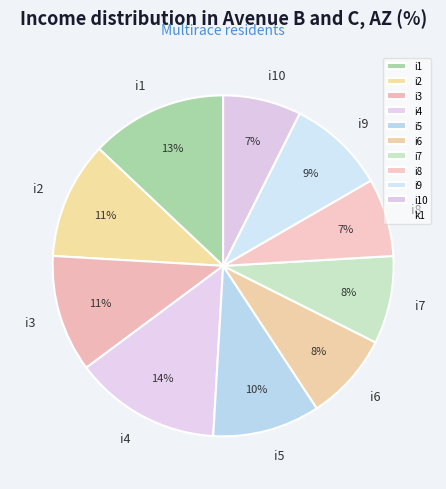

Which slice is the largest?

i4